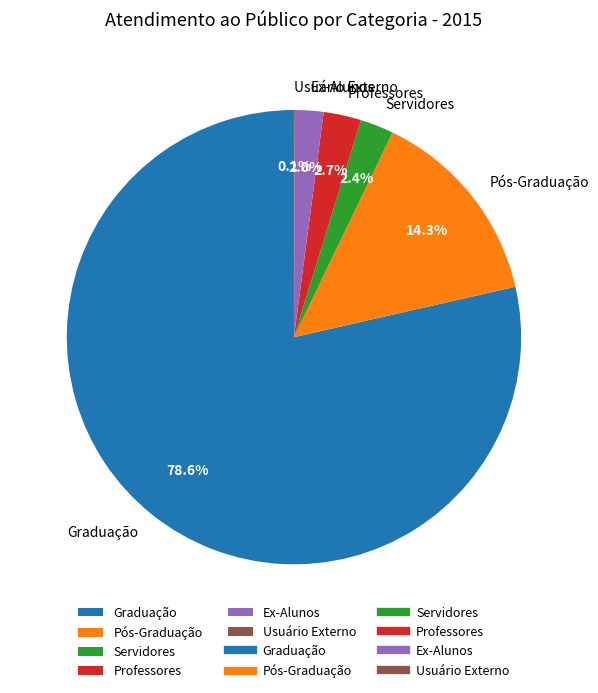

What portion of the pie excludes Ex-Alunos?

98.0%